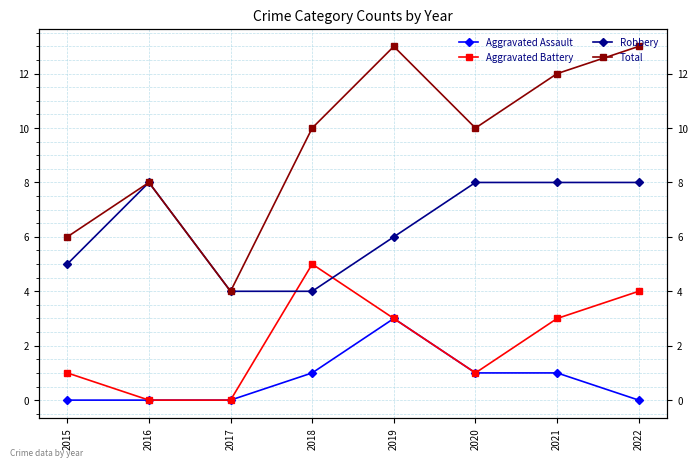

Is the value of Aggravated Assault at 2015 greater than the value of Total at 2017?

No